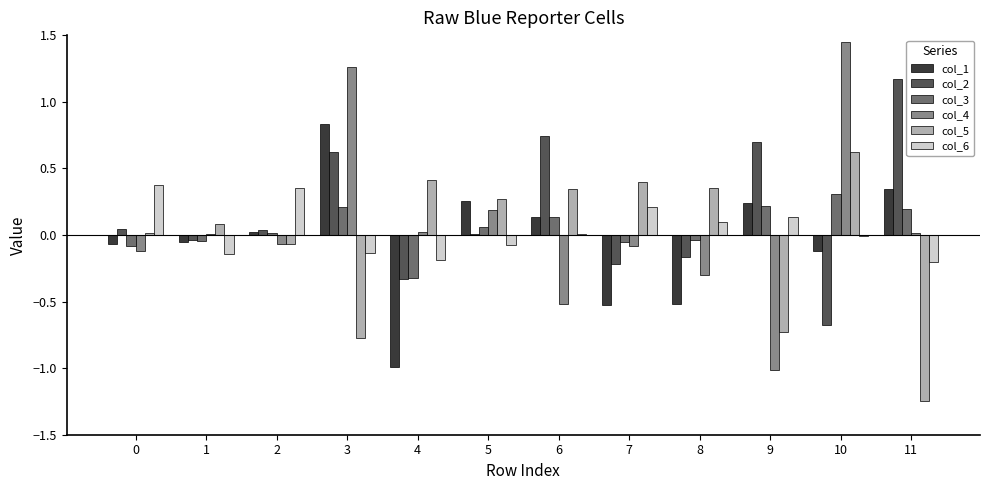

At which category is the sum across all series the highest?

3